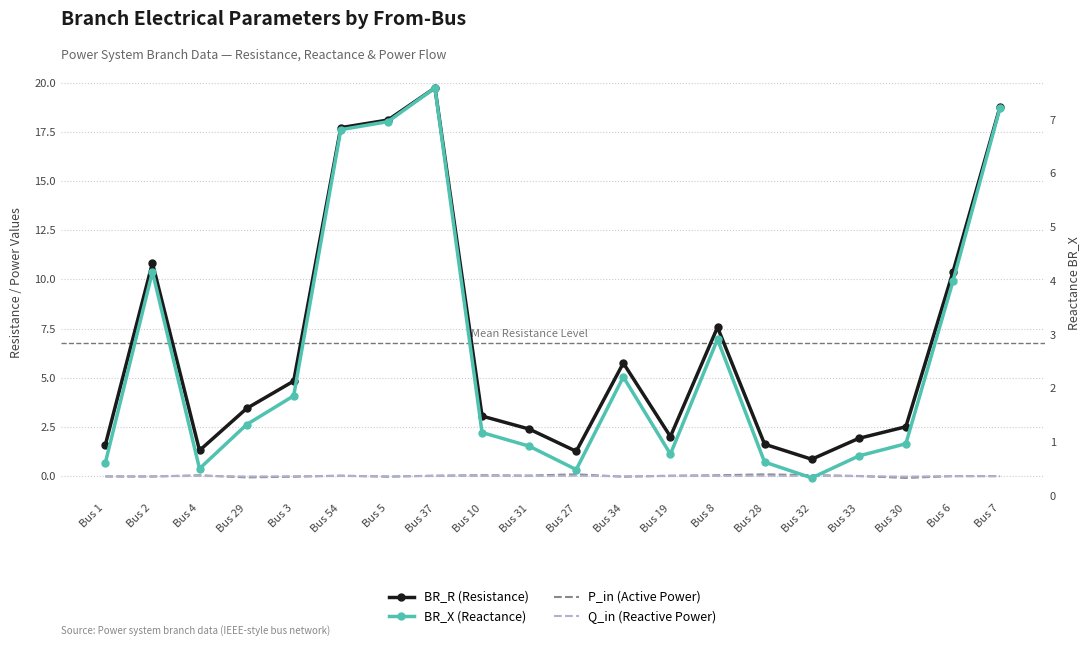

The BR_R (Resistance) series shows 26.5 at Bus 7. True or false?

False